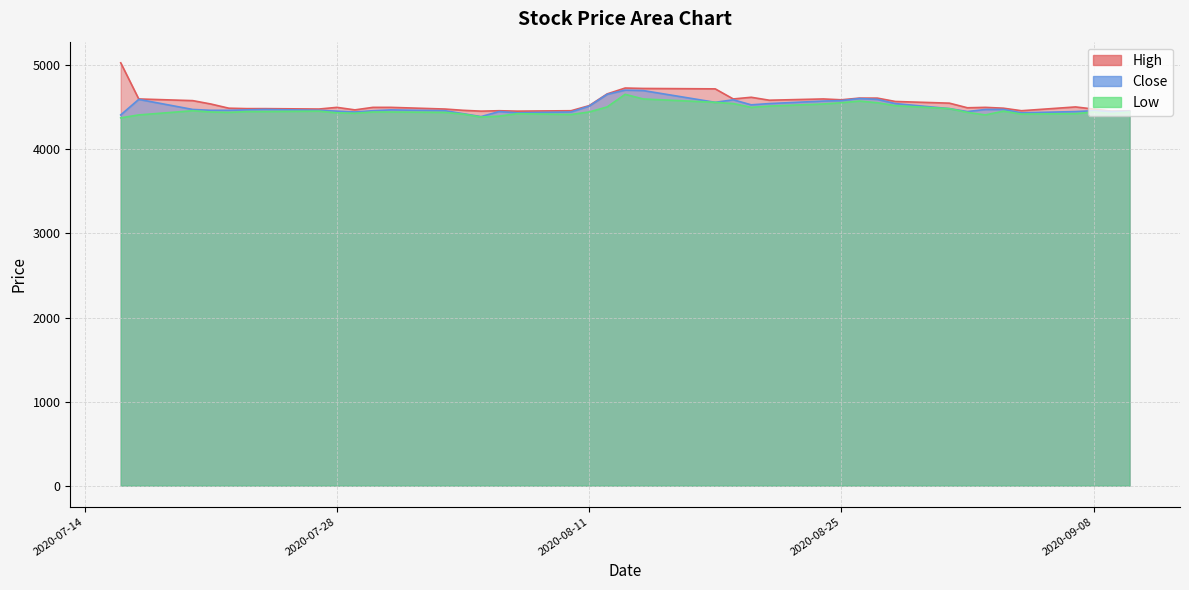

What is the sum of all Close values?

180090